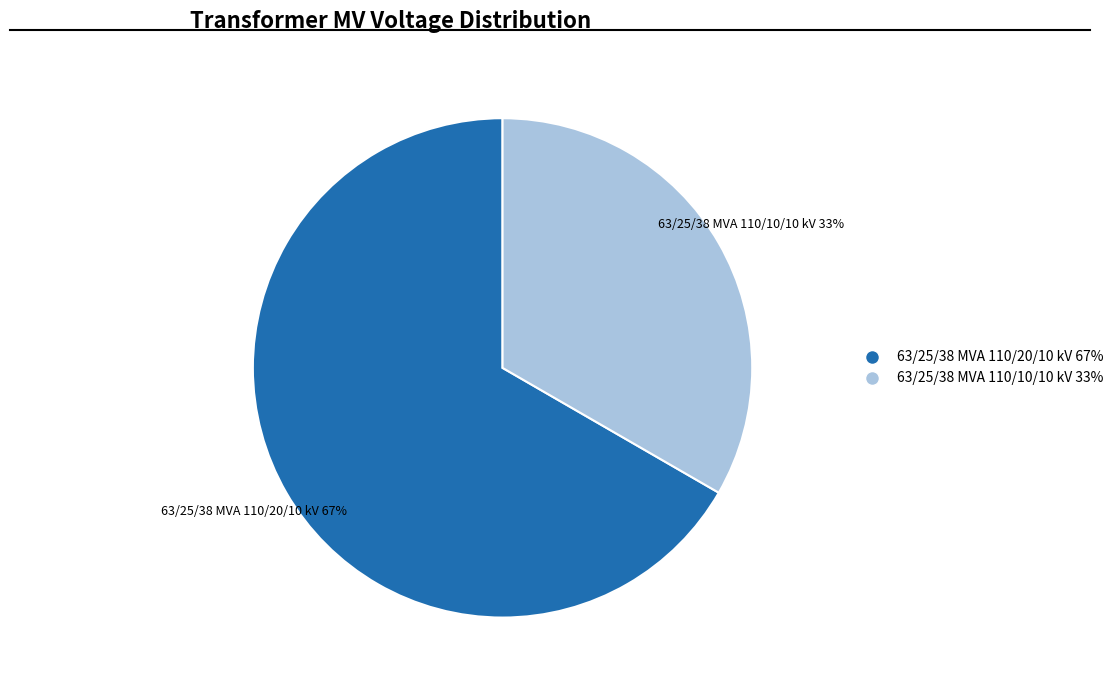

To the nearest percent, what portion does 63/25/38 MVA 110/20/10 kV represent?

67%